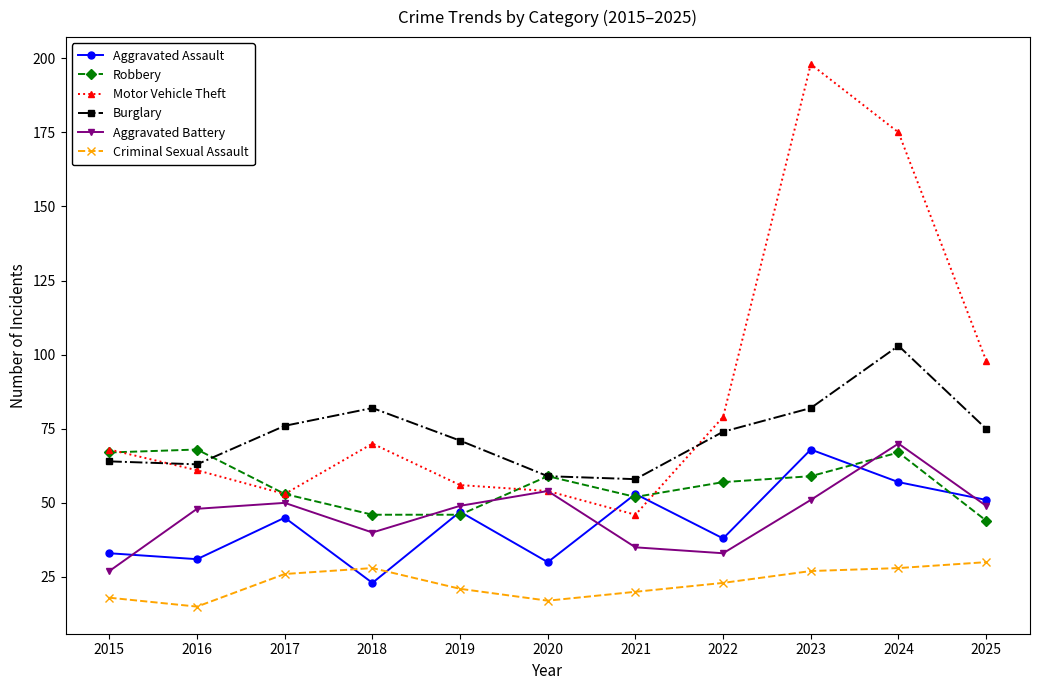

Reading right to left, extract all data points from this chart.

Aggravated Assault: 51	57	68	38	53	30	47	23	45	31	33
Robbery: 44	67	59	57	52	59	46	46	53	68	67
Motor Vehicle Theft: 98	175	198	79	46	54	56	70	53	61	68
Burglary: 75	103	82	74	58	59	71	82	76	63	64
Aggravated Battery: 49	70	51	33	35	54	49	40	50	48	27
Criminal Sexual Assault: 30	28	27	23	20	17	21	28	26	15	18